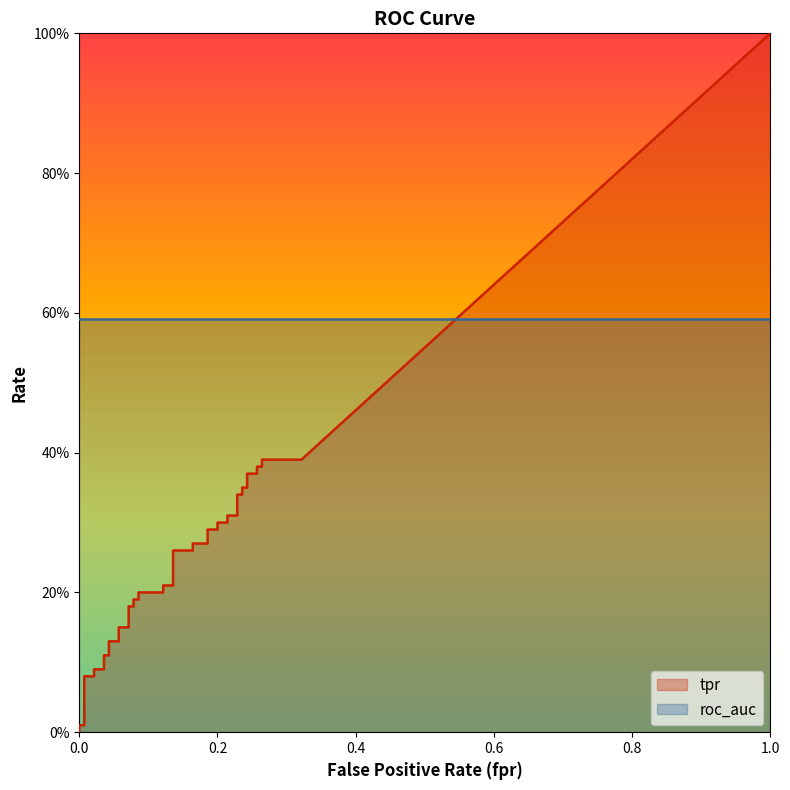

Count the number of categories in the chart.

40